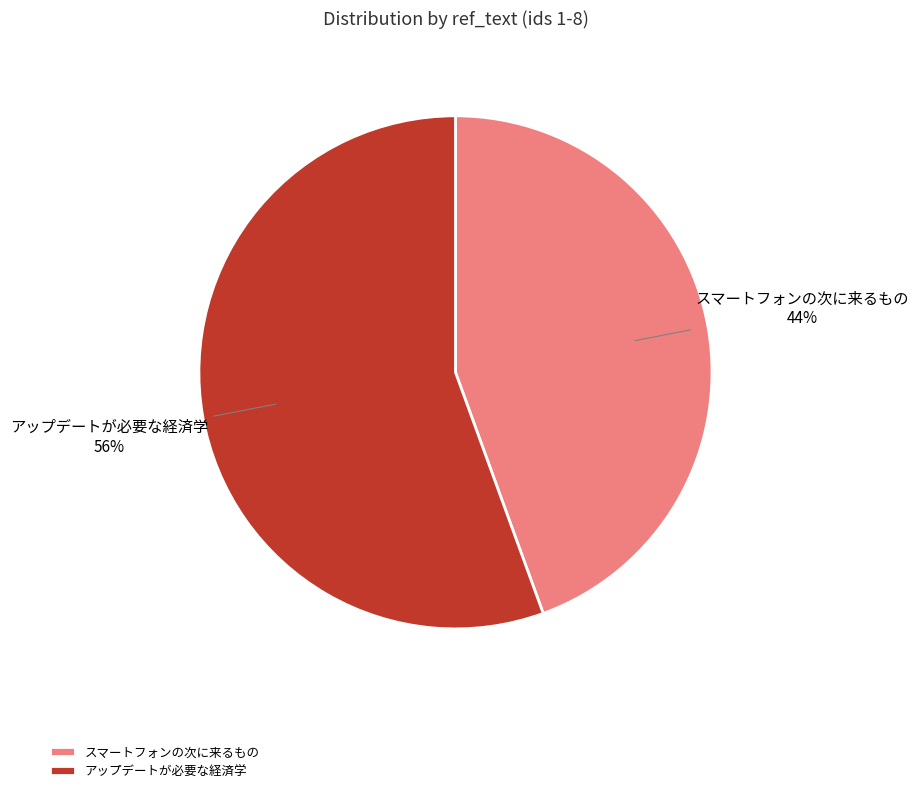

Which slice is the smallest?

スマートフォンの次に来るもの